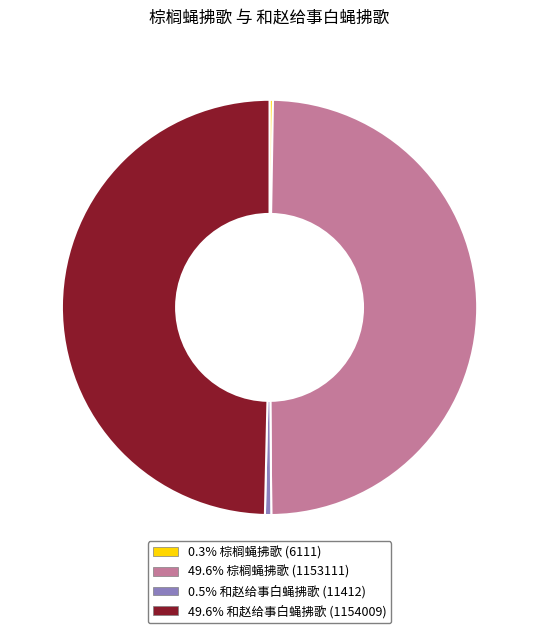

Combined, do 49.6% 棕榈蝇拂歌 (1153111) and 49.6% 和赵给事白蝇拂歌 (1154009) account for over 50%?

Yes